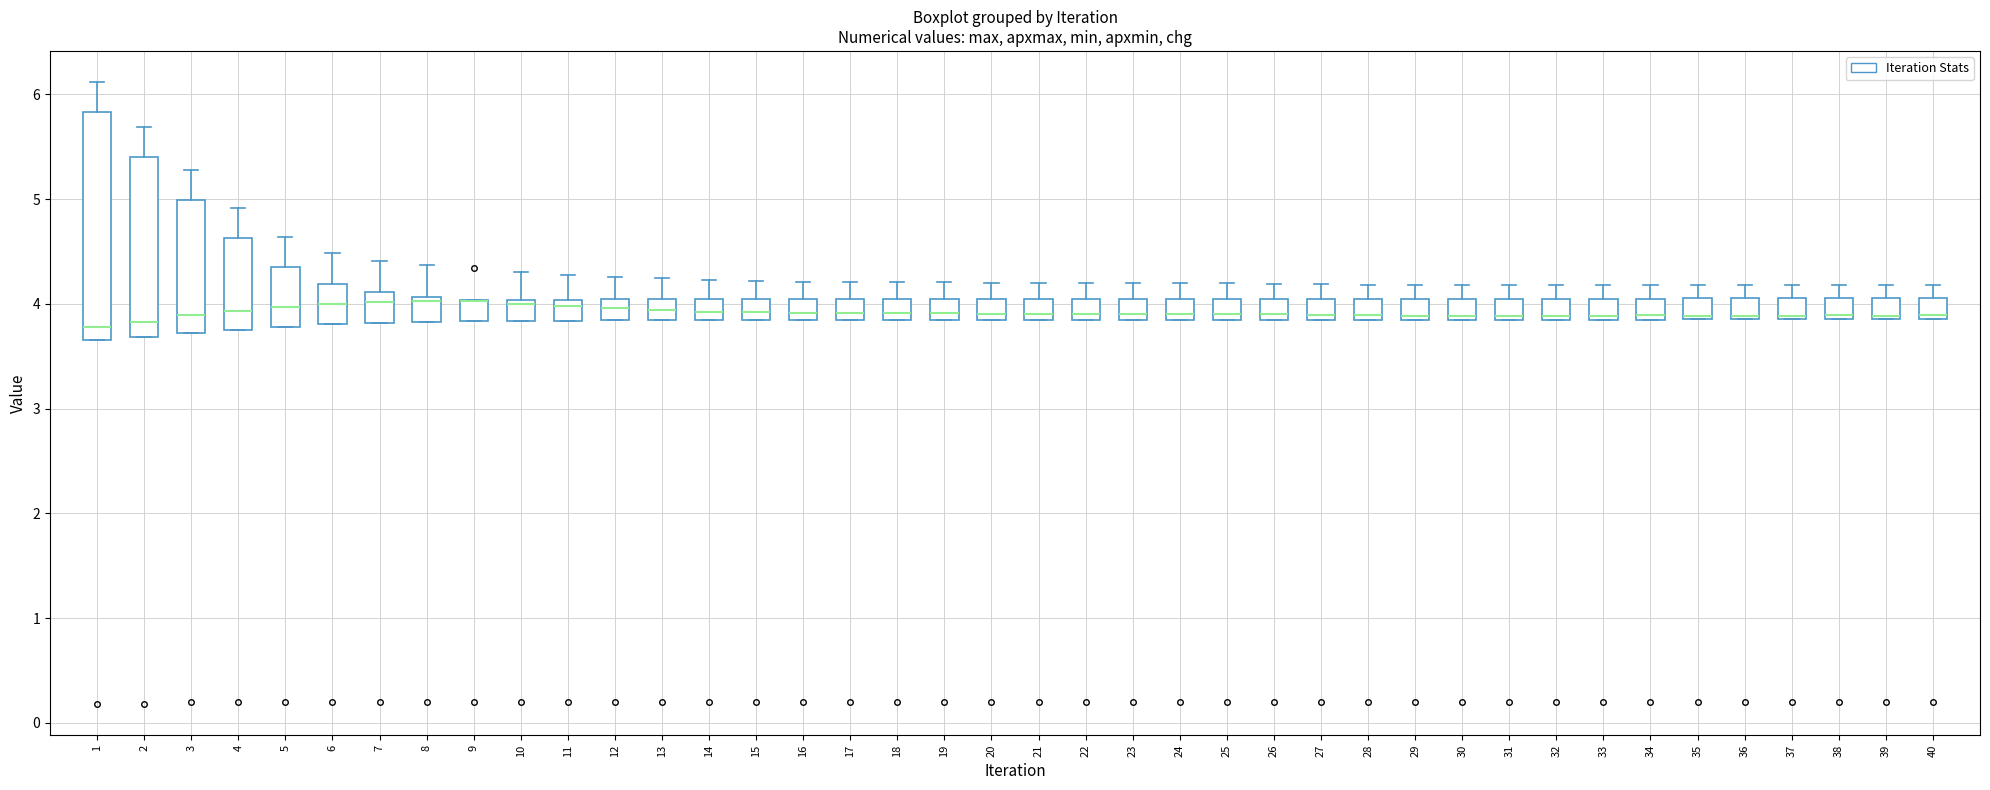

Which box is the tallest, from its lower edge to its upper edge?

1